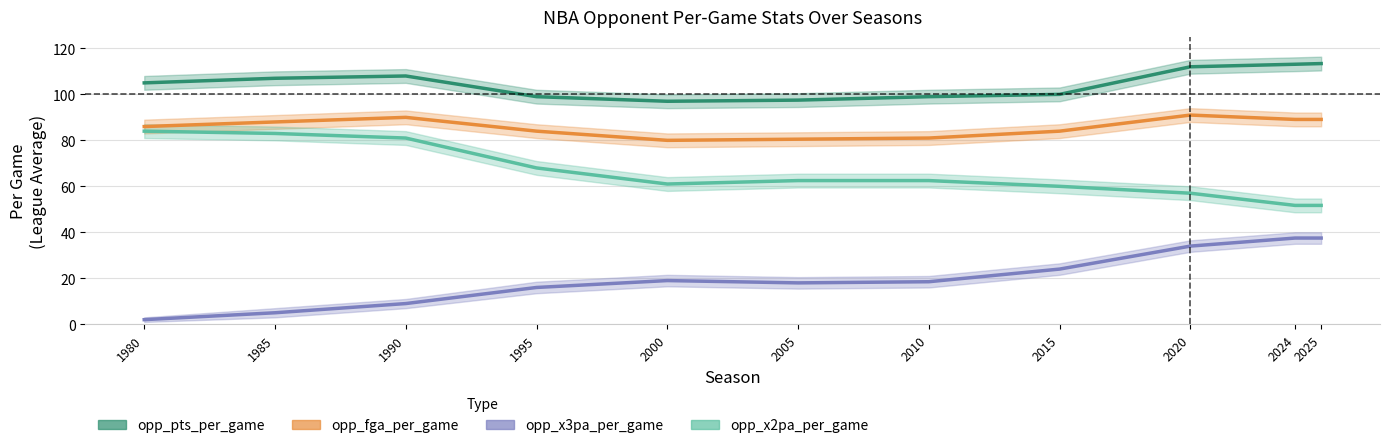

Which series has the largest total across all categories?

opp_pts_per_game